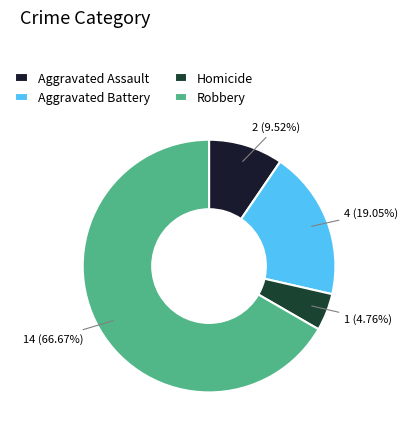

Is the sum of Aggravated Assault and Aggravated Battery greater than half?

No